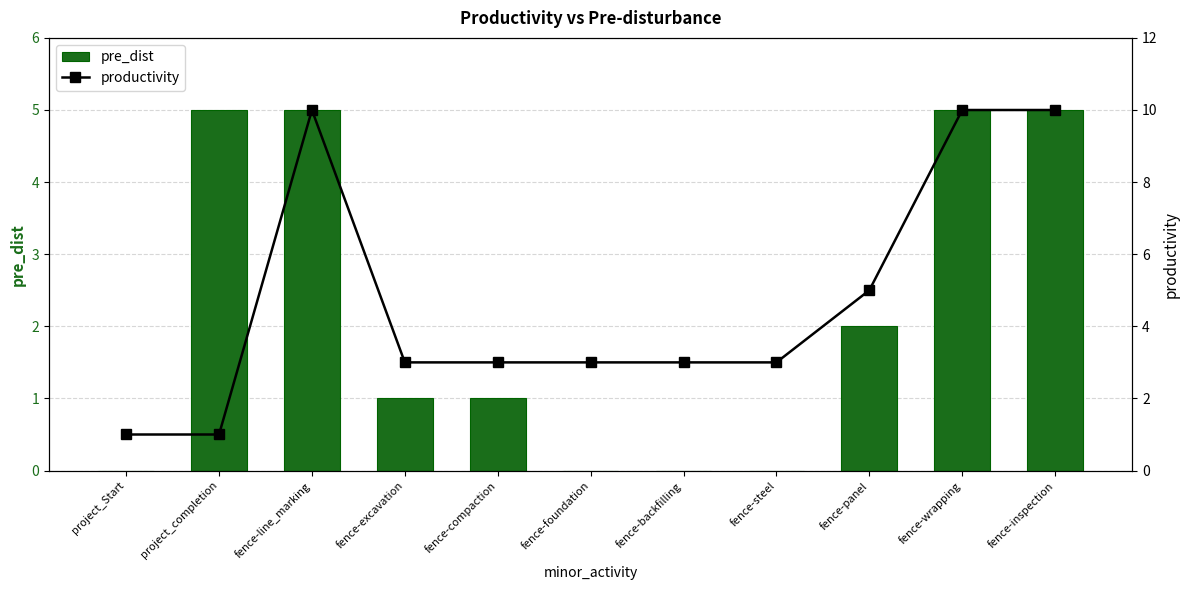

Between project_Start and fence-line_marking, which series saw the biggest shift?

productivity